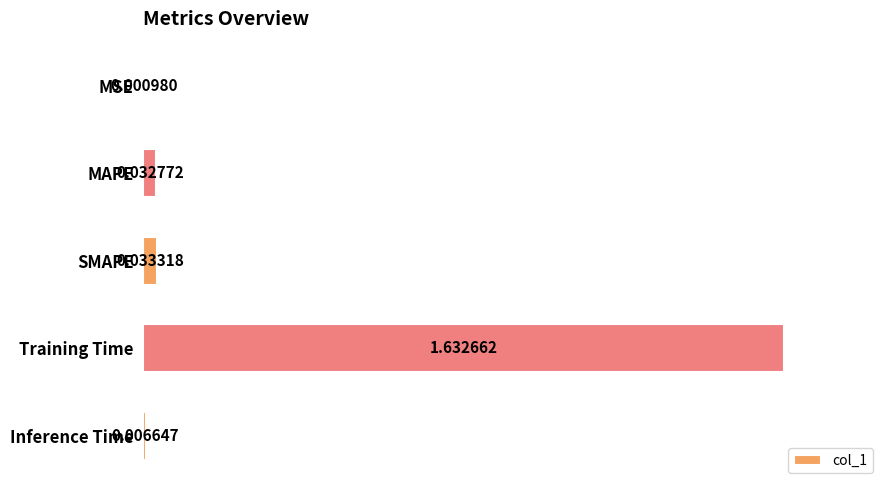

What is the change in value from SMAPE to Training Time?

+1.6